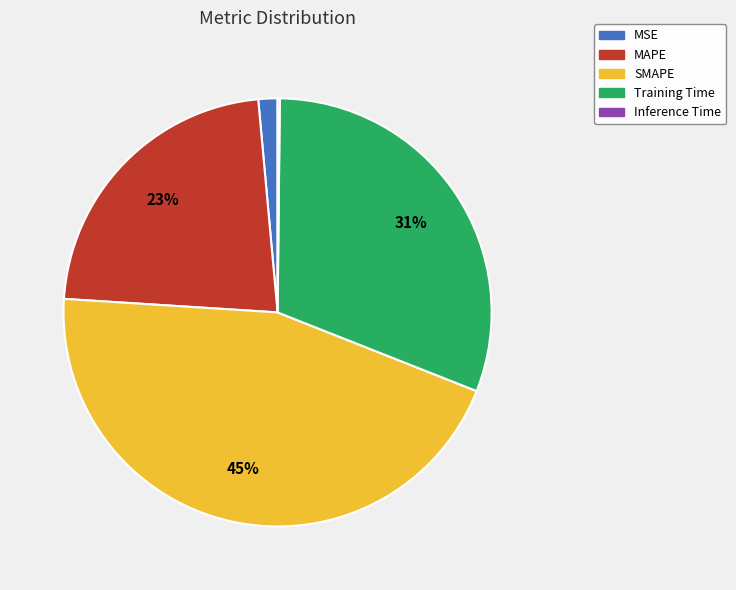

True or false: Training Time accounts for 31% of the total.

True